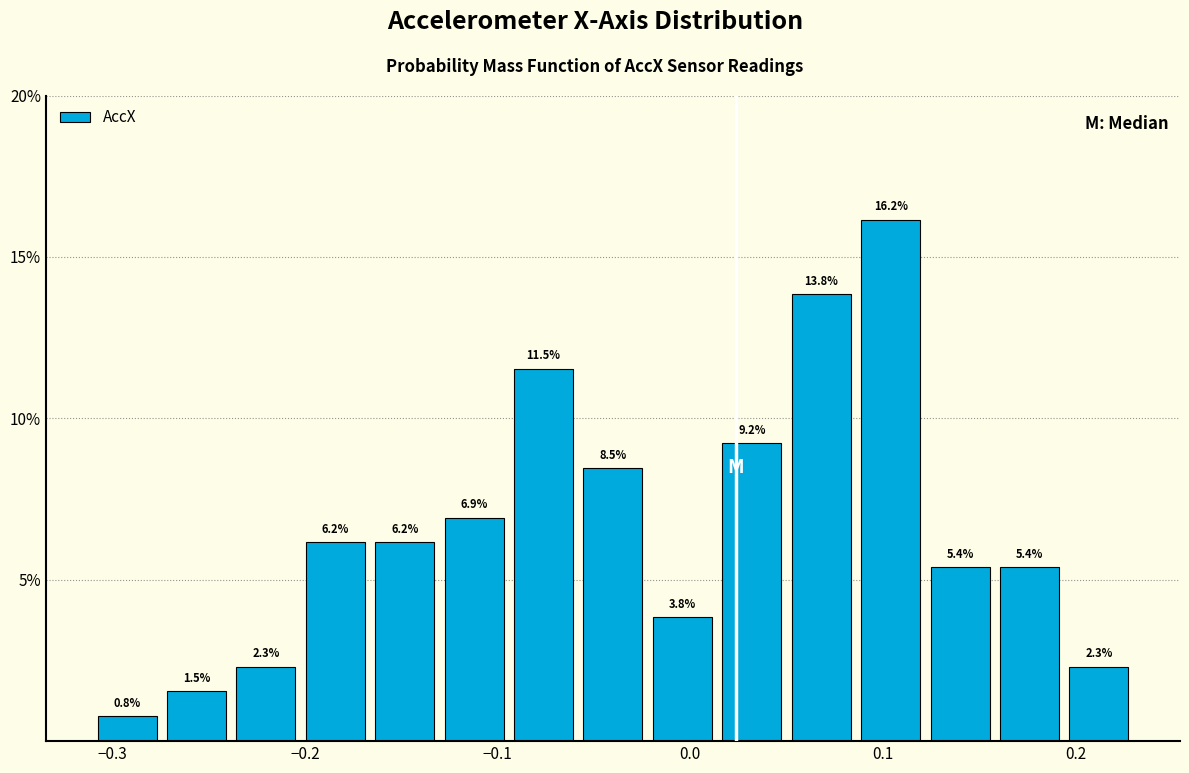

Read against the x-axis, roughly where is the centre of the tallest bar?

0.10